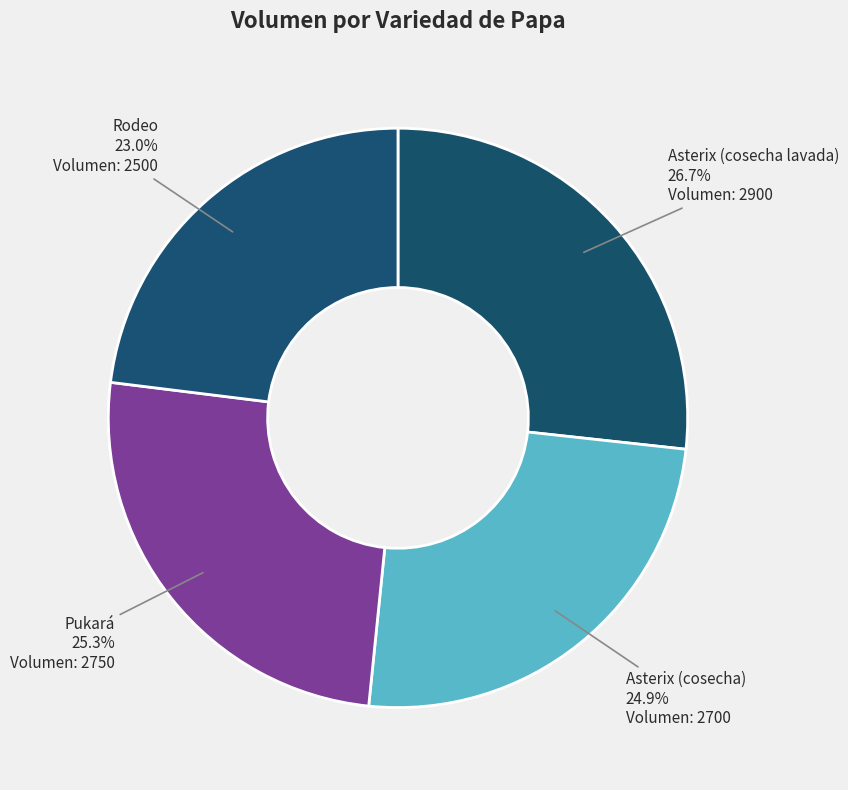

How many slices are in this pie chart?

4